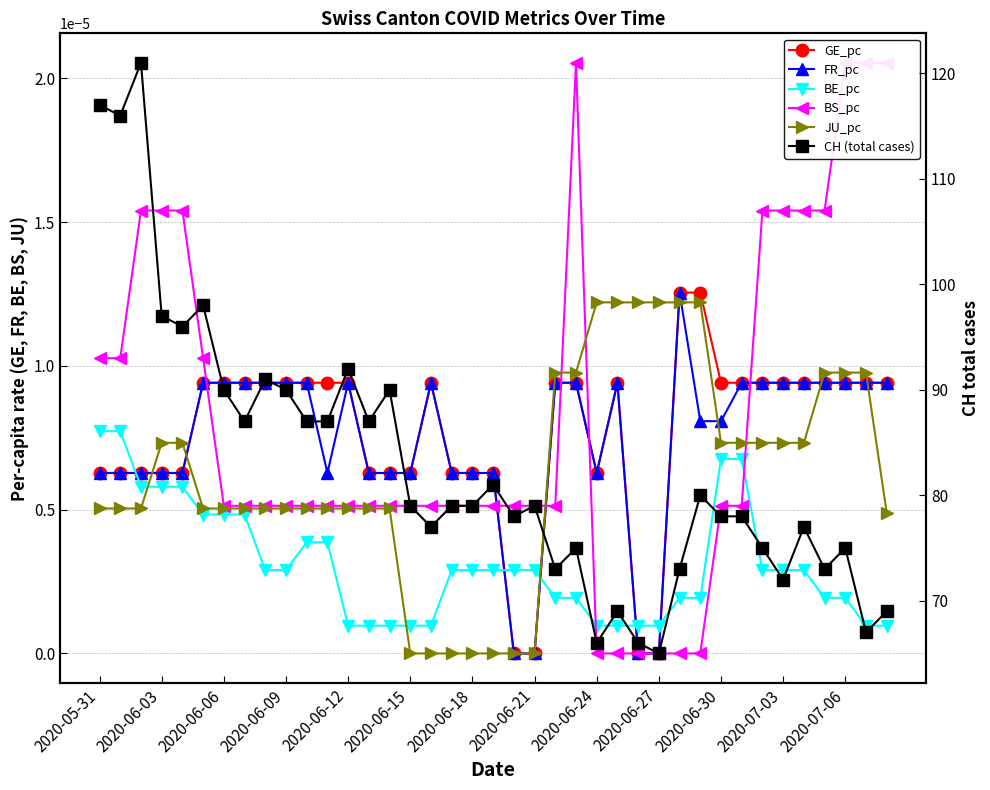

Is it true that FR_pc equals 0.0 at 23?

True